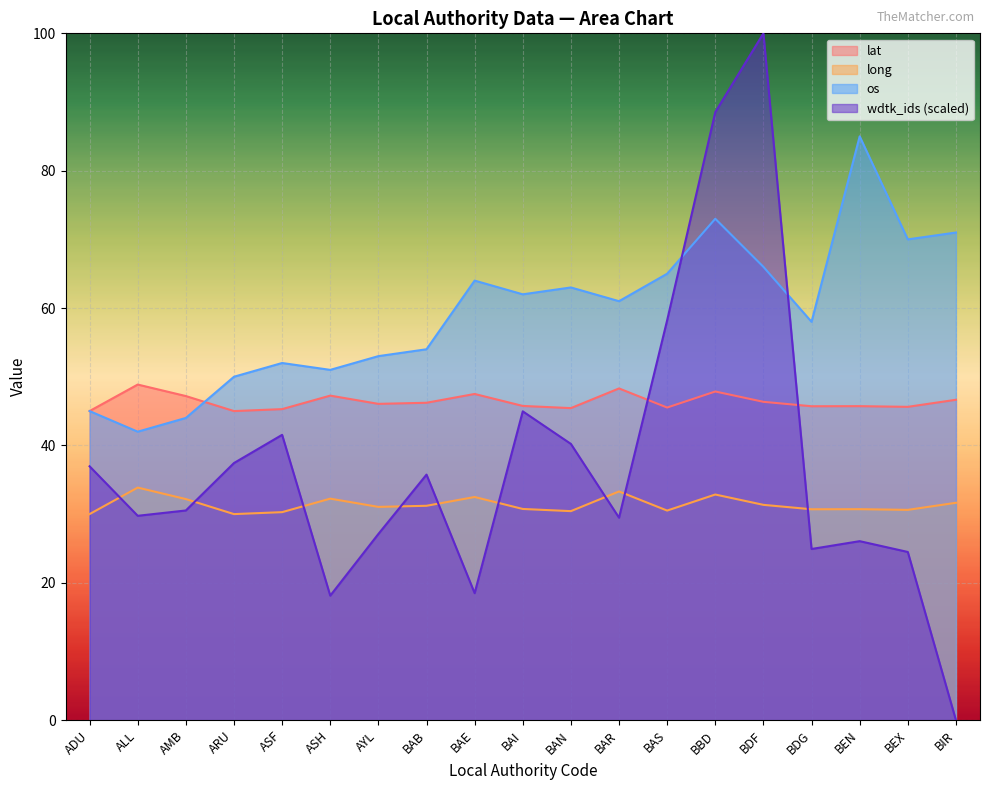

What is the difference between the long values at BAS and BIR?

1.1